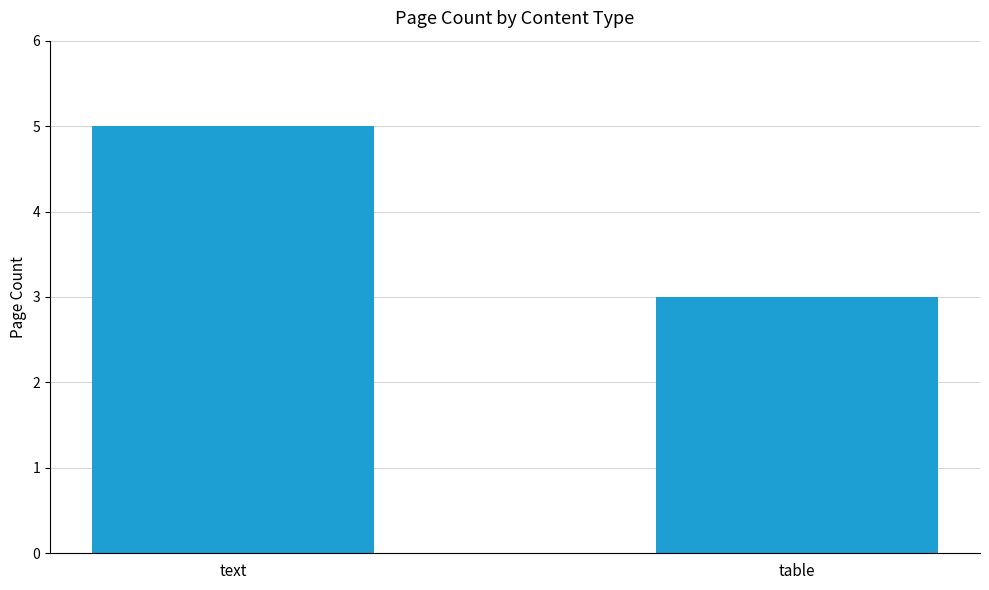

What is the change in value from text to table?

-2